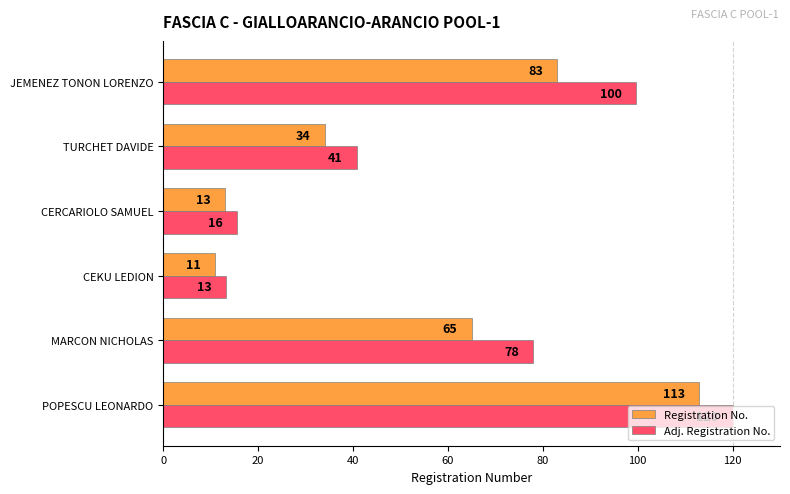

List the series in order of their peak value, highest first.

Adj. Registration No., Registration No.